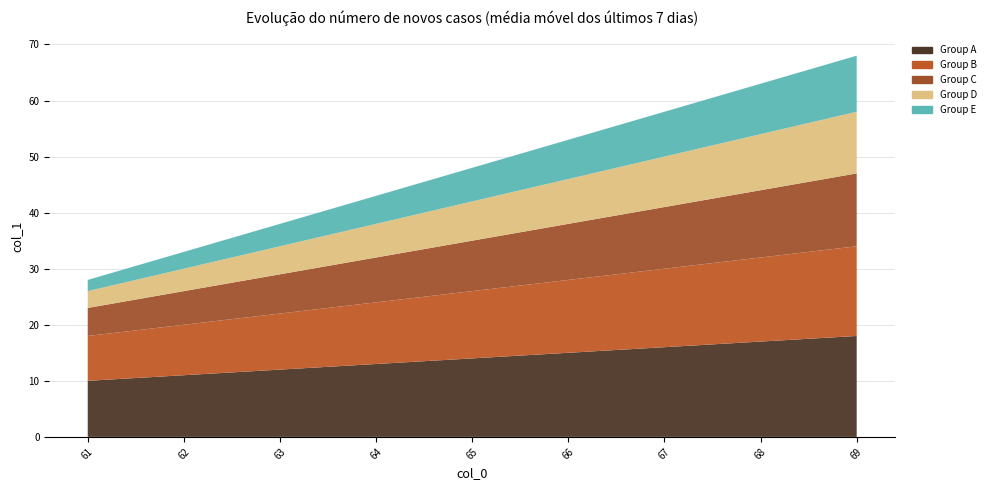

Reading right to left, list all the values displayed in this chart.

Group A: 69=18	68=17	67=16	66=15	65=14	64=13	63=12	62=11	61=10
Group B: 69=16	68=15	67=14	66=13	65=12	64=11	63=10	62=9	61=8
Group C: 69=13	68=12	67=11	66=10	65=9	64=8	63=7	62=6	61=5
Group D: 69=11	68=10	67=9	66=8	65=7	64=6	63=5	62=4	61=3
Group E: 69=10	68=9	67=8	66=7	65=6	64=5	63=4	62=3	61=2